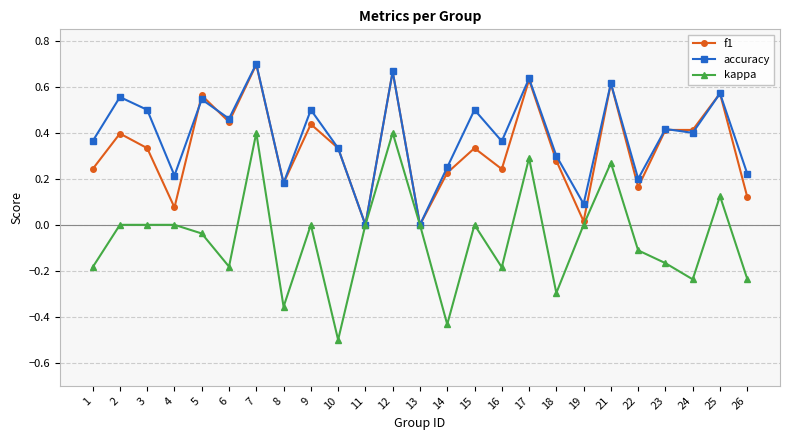

The value of kappa at 21 is 0.1. True or false?

False